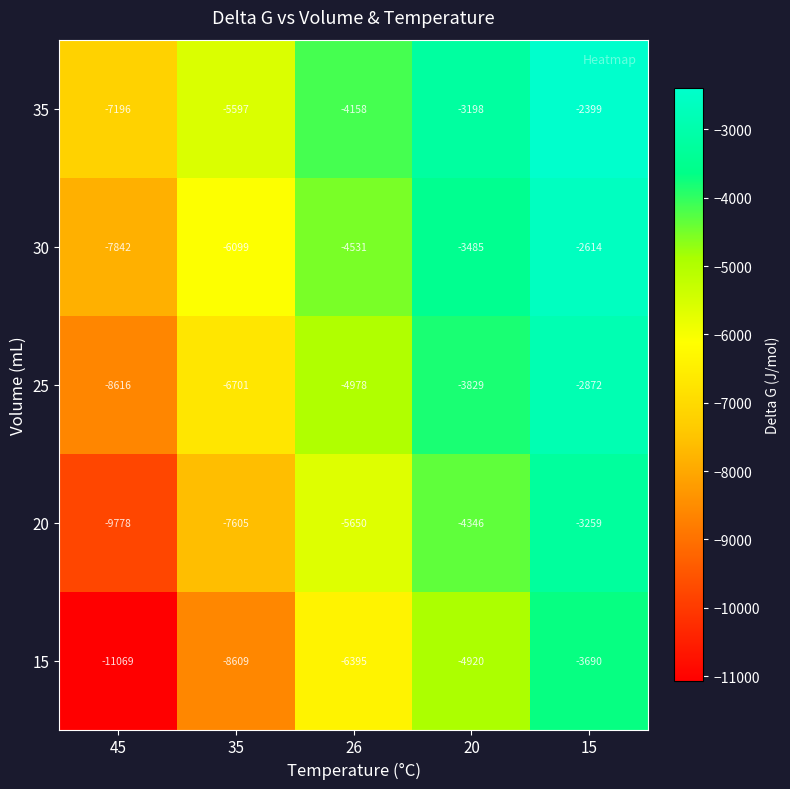

True or false: 35 has a value of -4053 at 15.

False